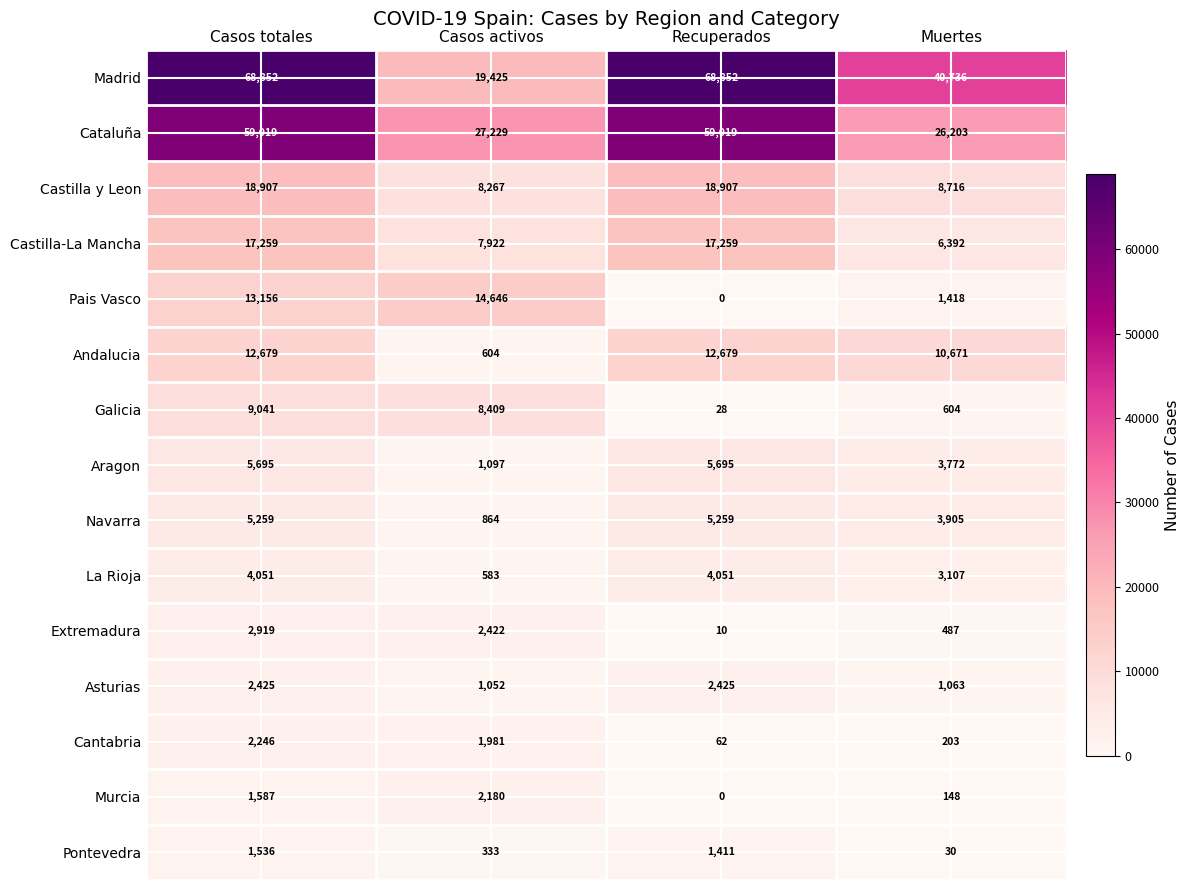

How many data points in Murcia are less than 1587?

2